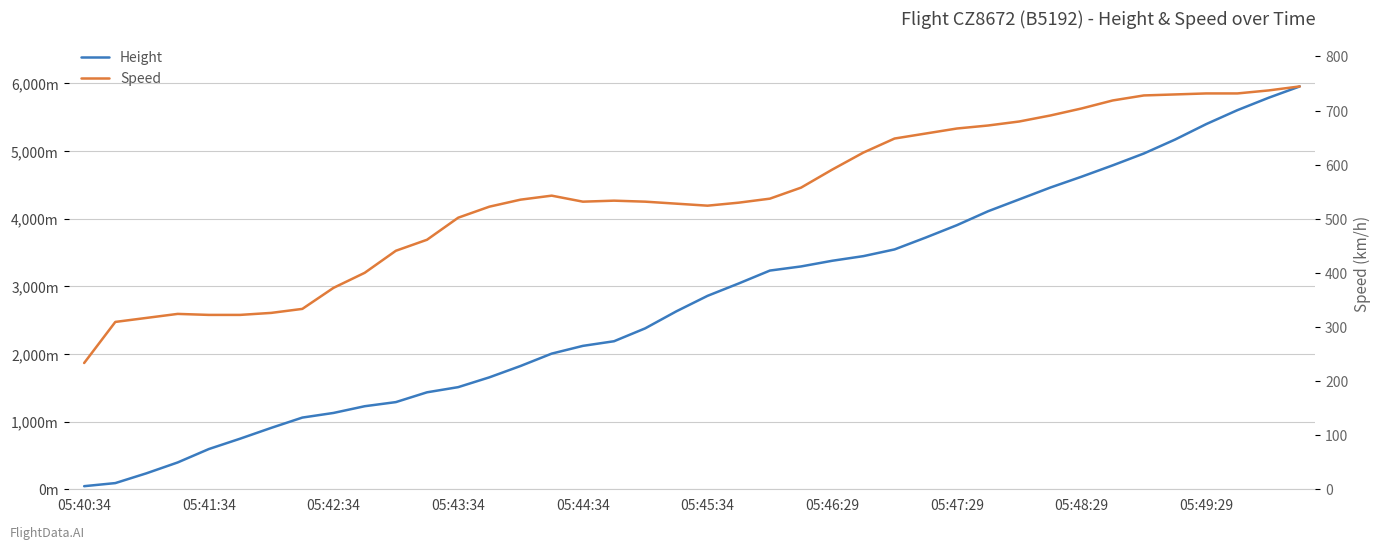

What is the difference between the maximum and minimum values in the Speed series?

511.2